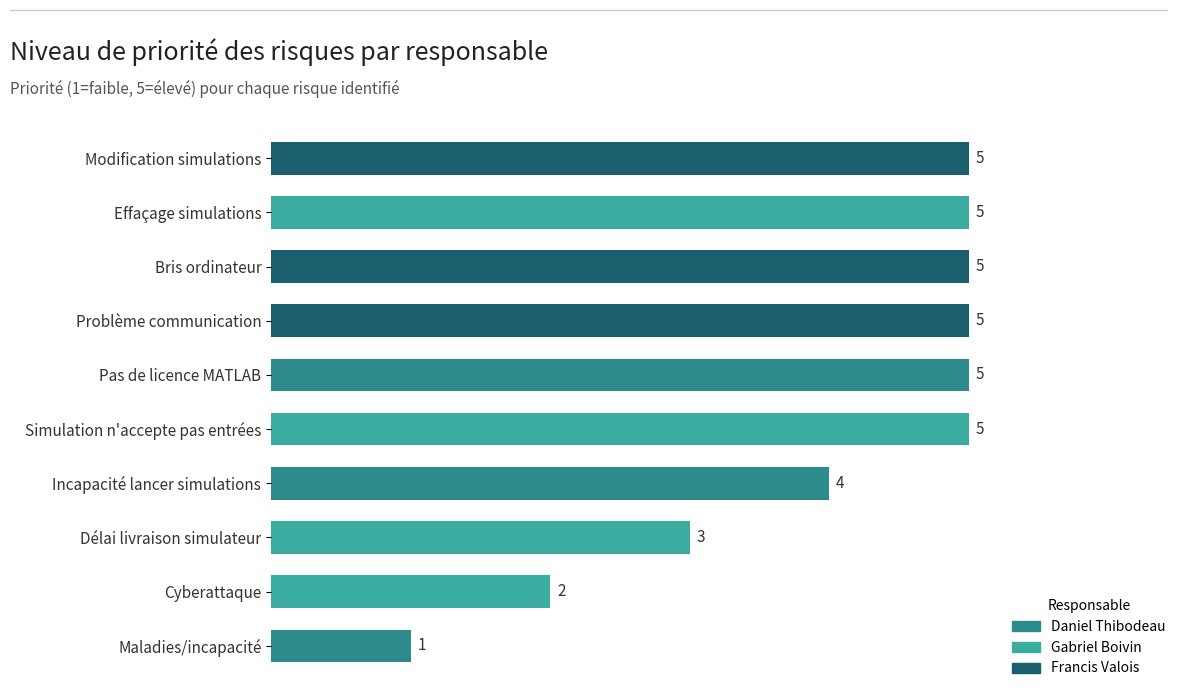

What is the difference between the maximum and minimum values?

4